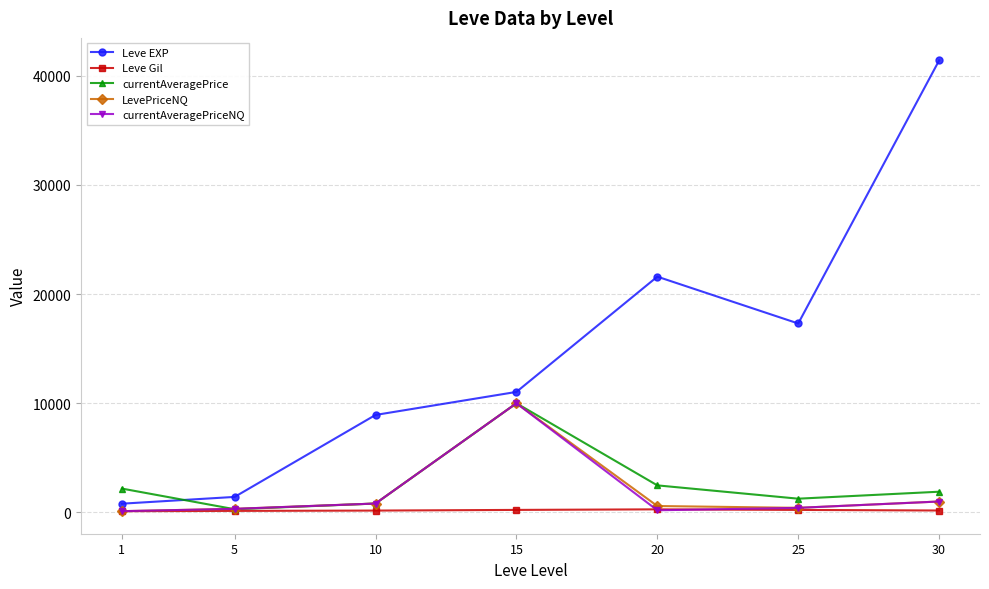

What are all the series names shown in the legend?

Leve EXP, Leve Gil, currentAveragePrice, LevePriceNQ, currentAveragePriceNQ